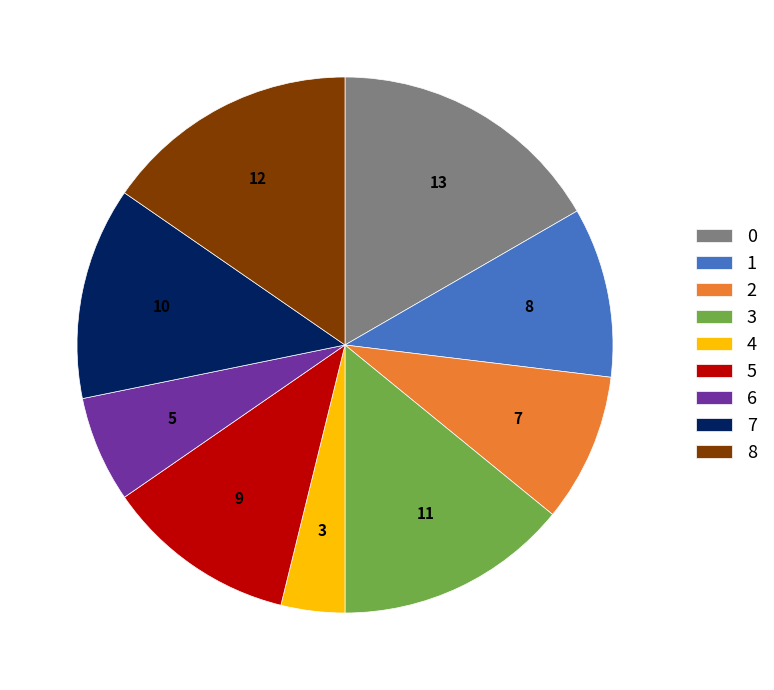

What is the ratio of the value at 5 to the value at 4?

3.0